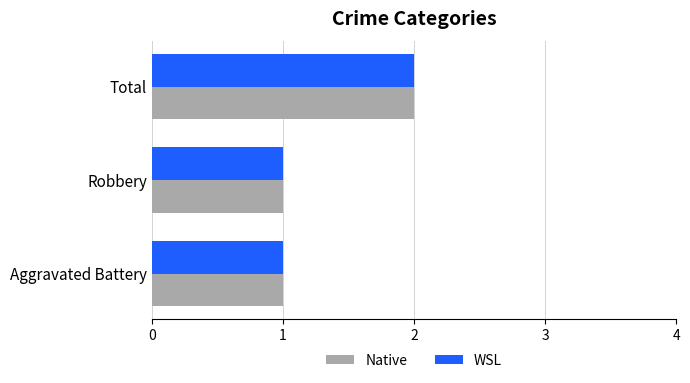

Is it true that Native equals 1 at Aggravated Battery?

True